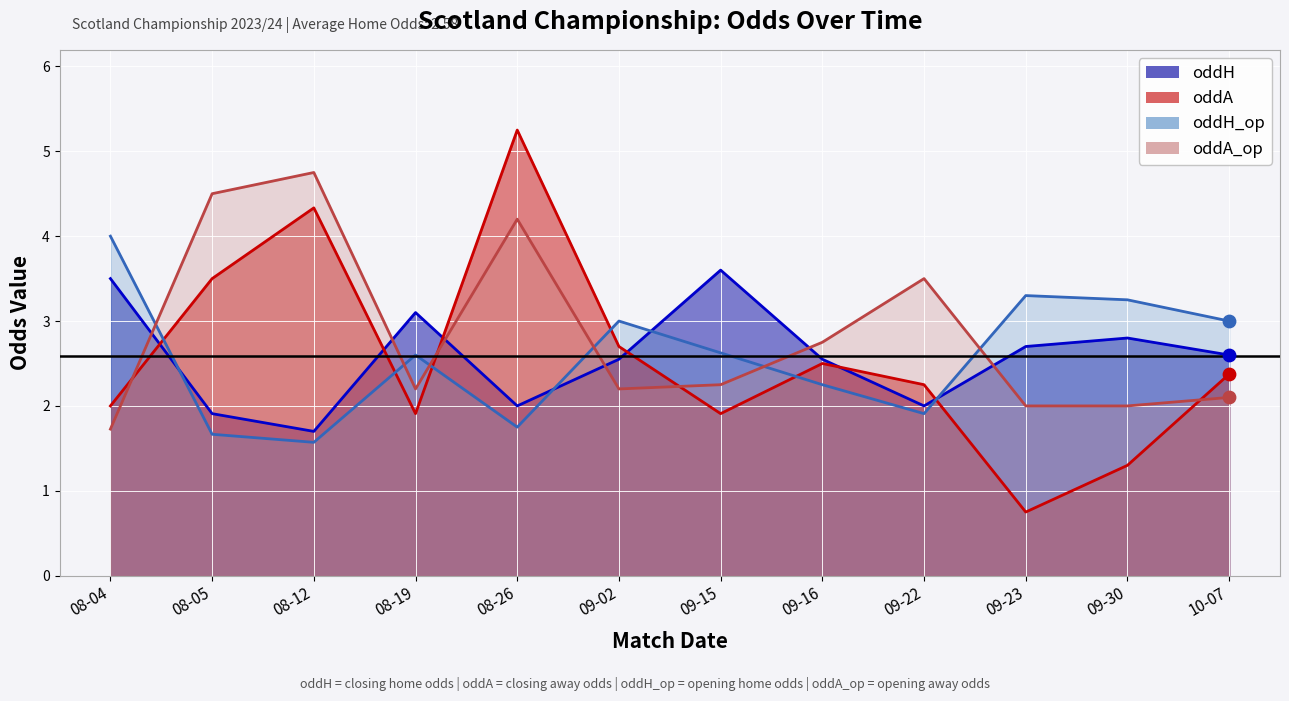

At how many categories does at least one series exceed 1?

12